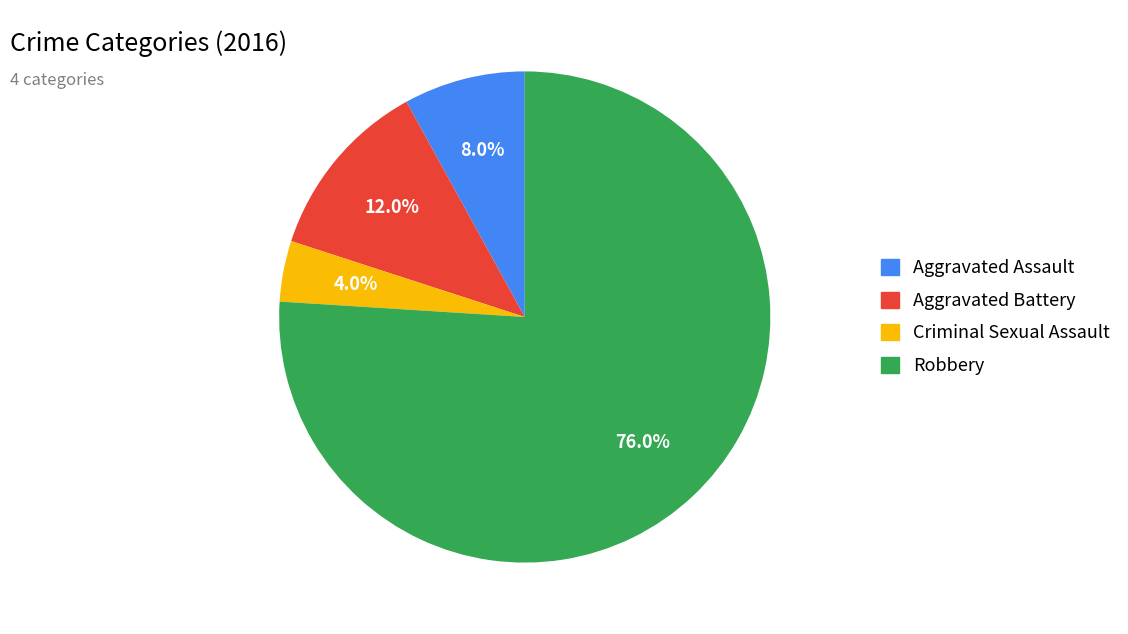

What percentage is the Robbery slice, to the nearest percent?

76%